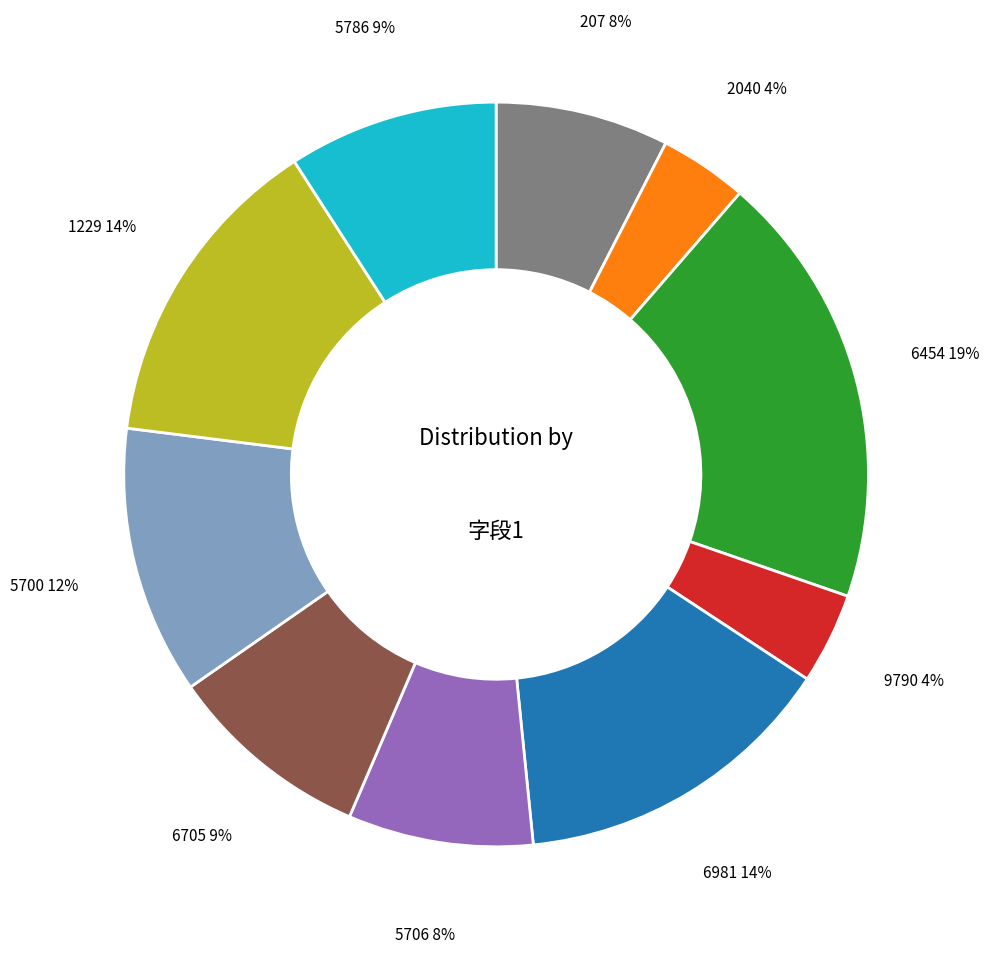

What is the largest slice in the pie chart?

6454